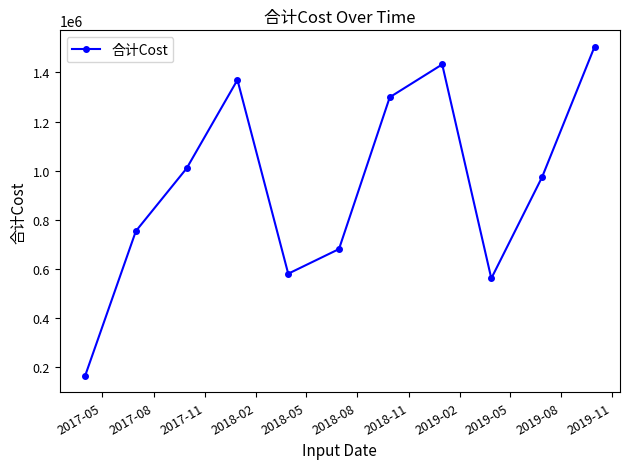

How many points are higher than both their immediate neighbors (excluding endpoints)?

2